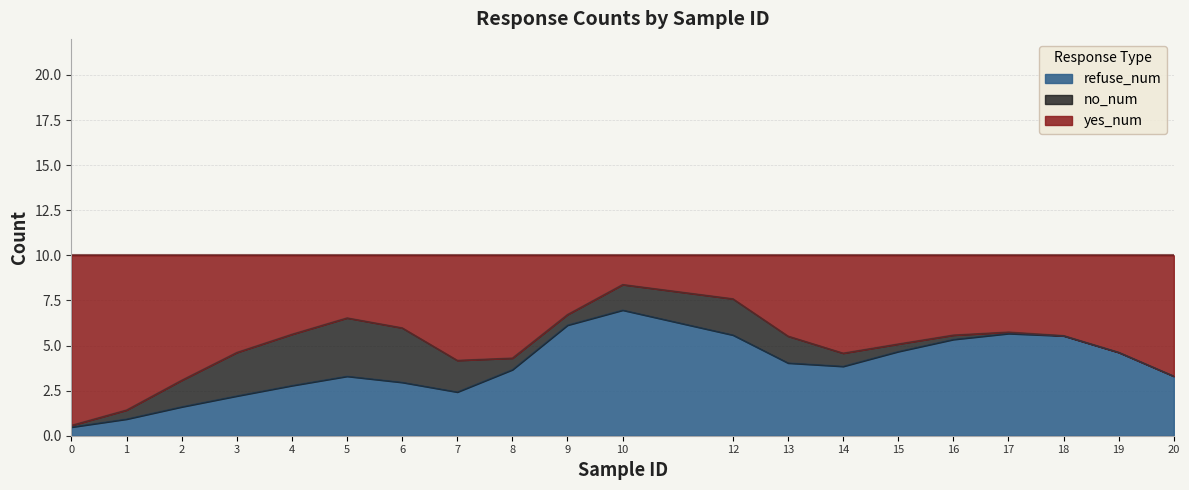

What is the total value across all series at 7?

10.0